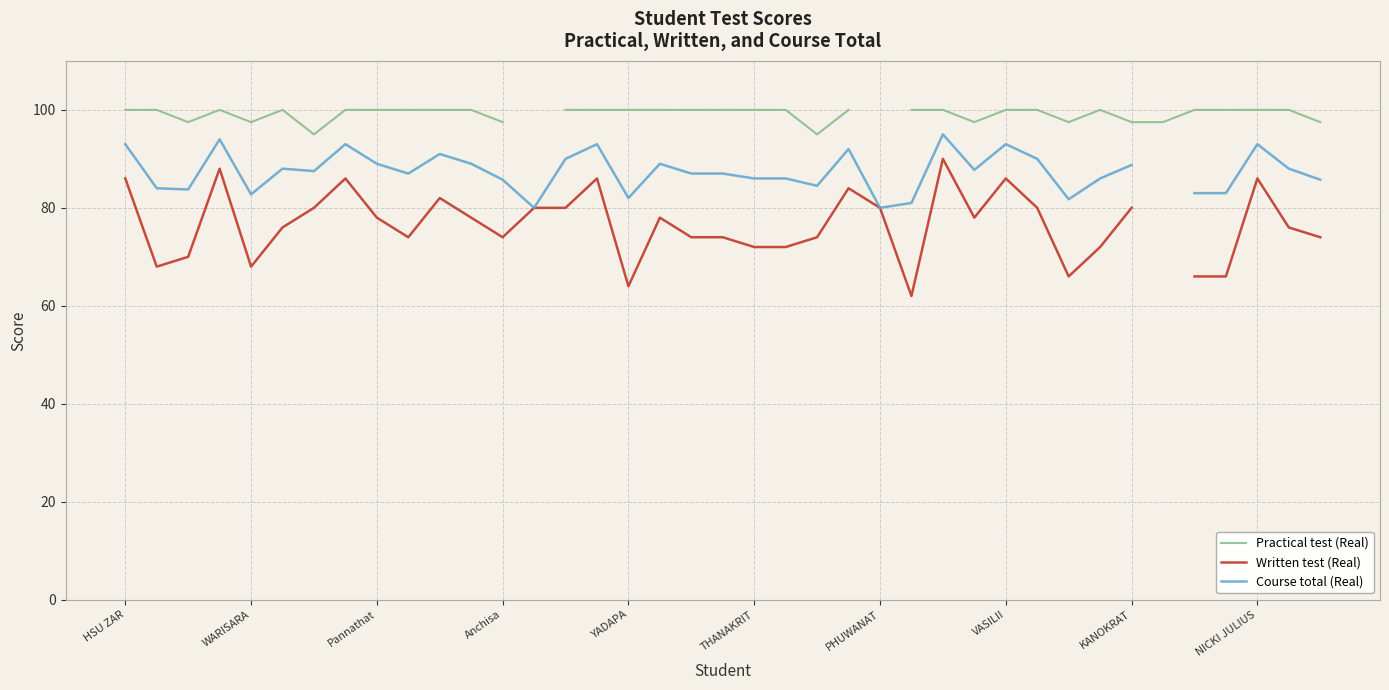

True or false: Practical test (Real) has a value of 141.6 at 37.

False